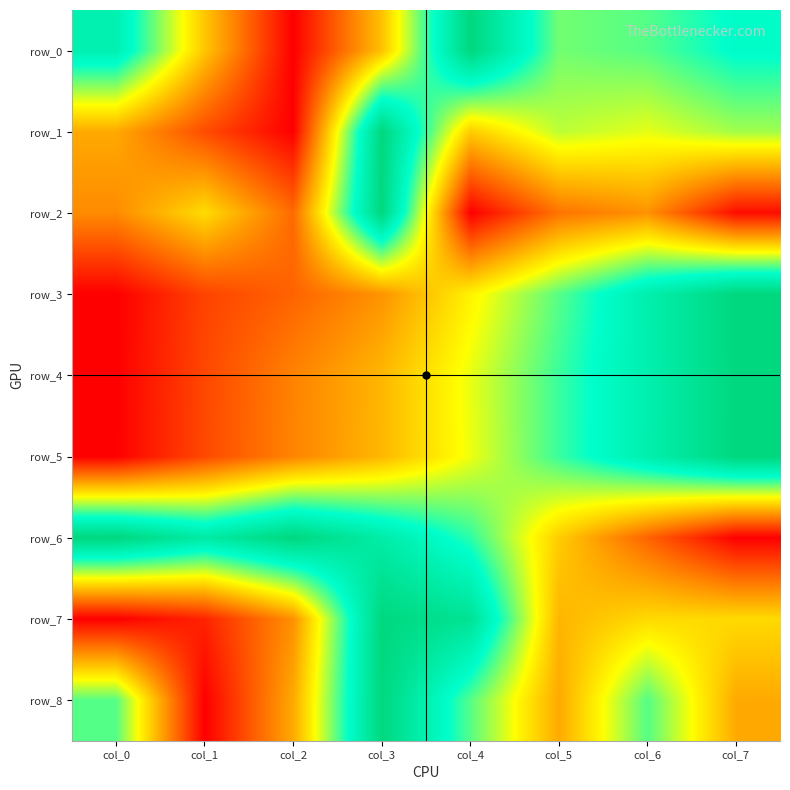

What is the maximum value for row_5?

1.0